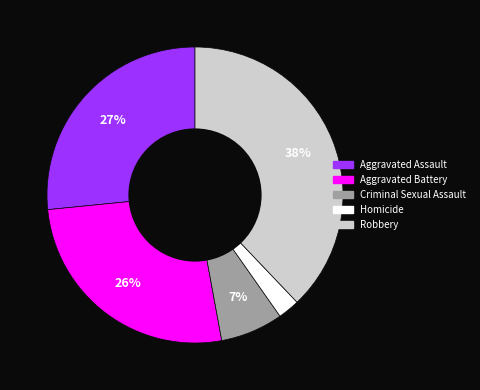

To the nearest percent, what is the difference between the Aggravated Battery and Homicide slice percentages?

24%